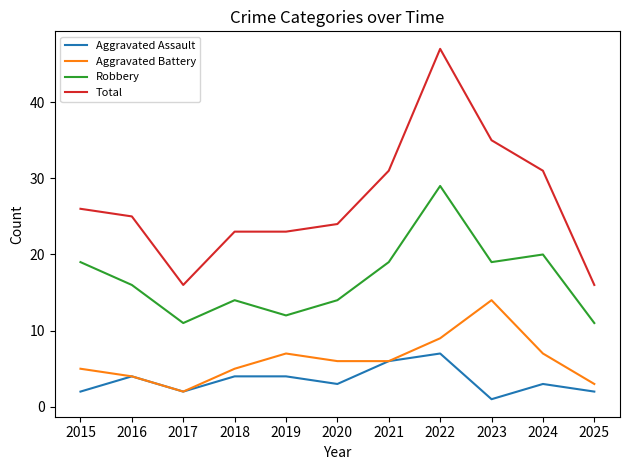

True or false: Aggravated Assault has more than 1 points higher than both neighbors.

True